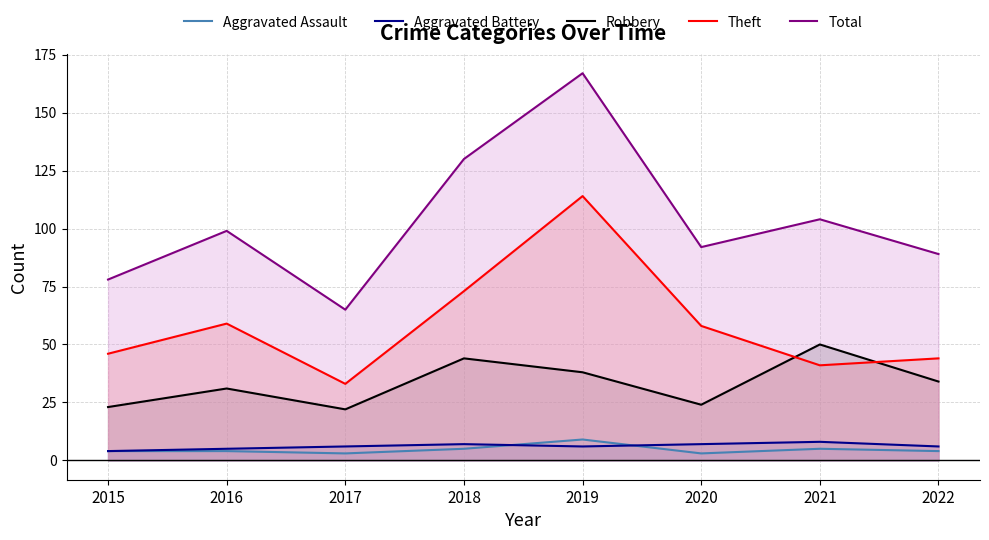

List the labels in order of Total value, largest first.

2019, 2018, 2021, 2016, 2020, 2022, 2015, 2017